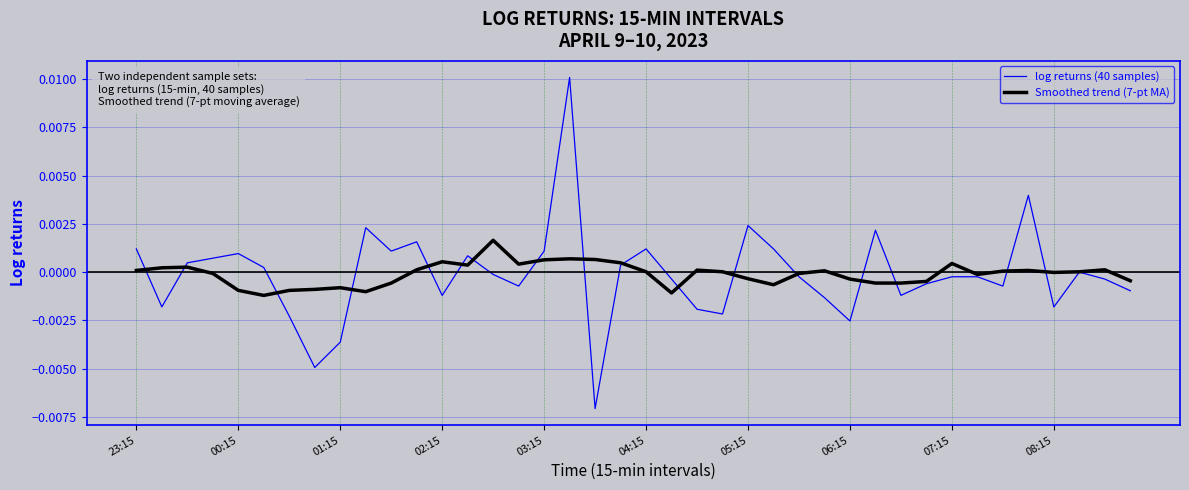

Which series has the largest range (max minus min)?

log returns (40 samples)